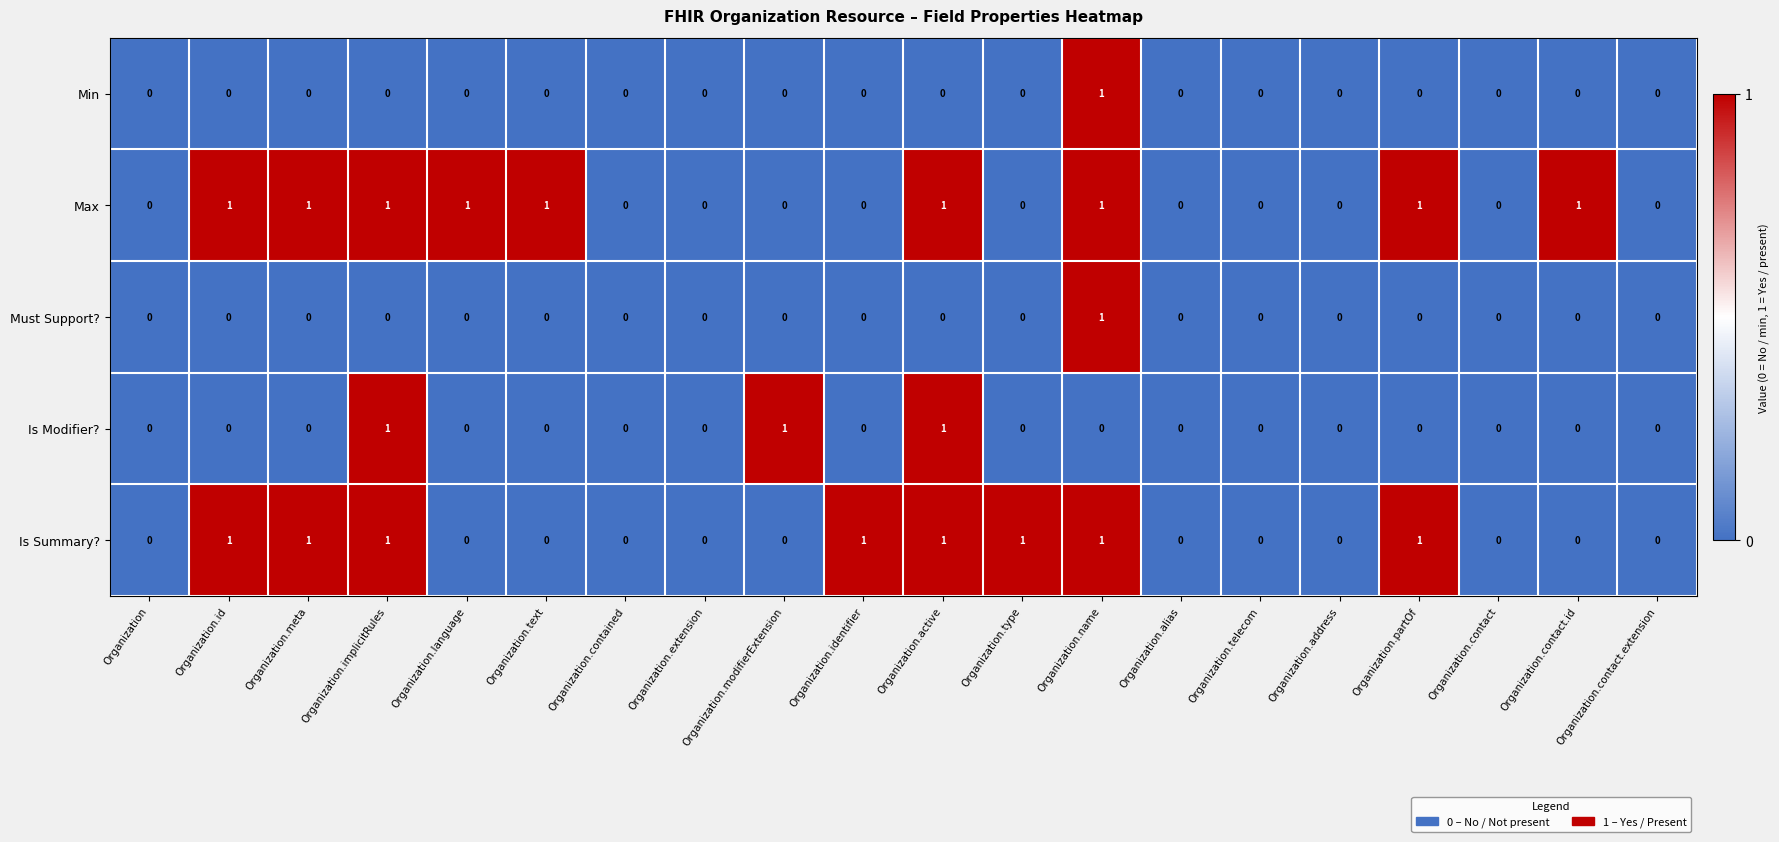

Which series changed the most between Organization.partOf and Organization.contact.id?

Is Summary?